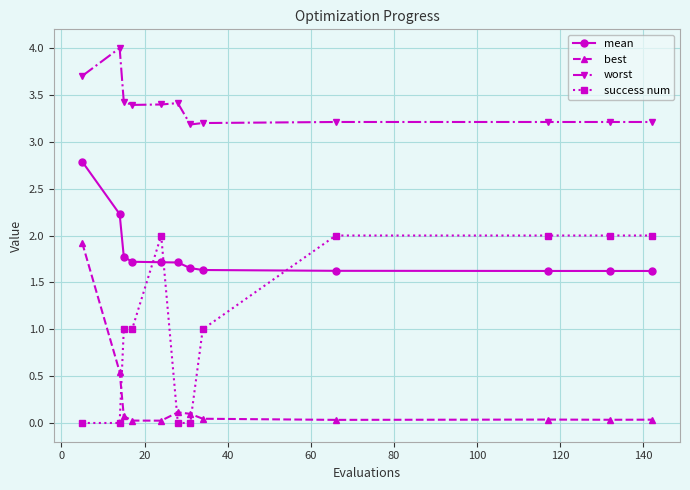

True or false: best and worst cross at least once.

False